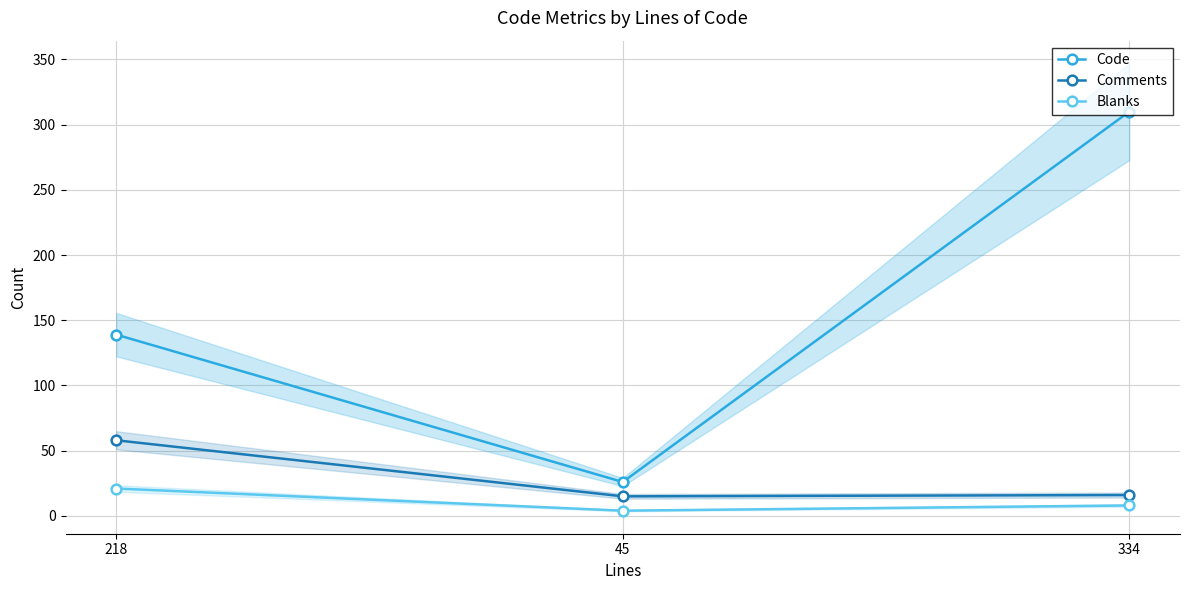

Between 218 and 334, which series saw the biggest shift?

Code